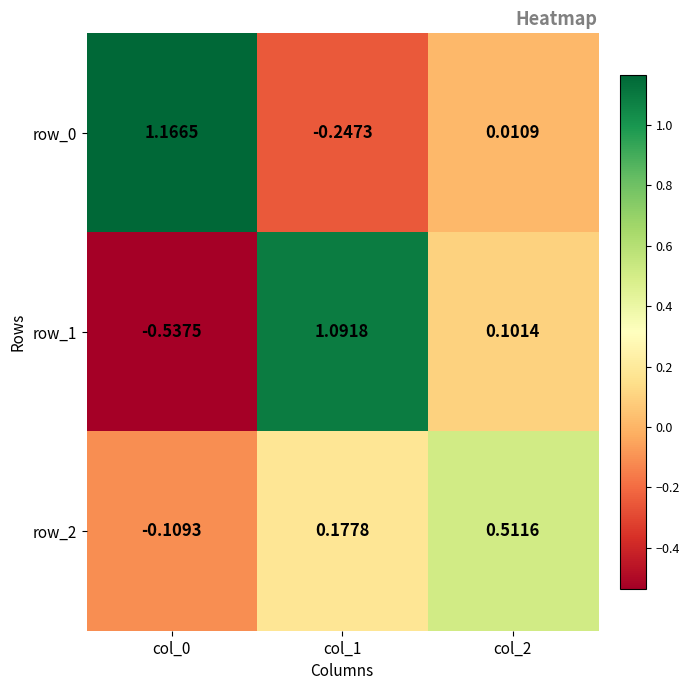

Is the value of row_0 at col_2 greater than the value of row_2 at col_2?

No